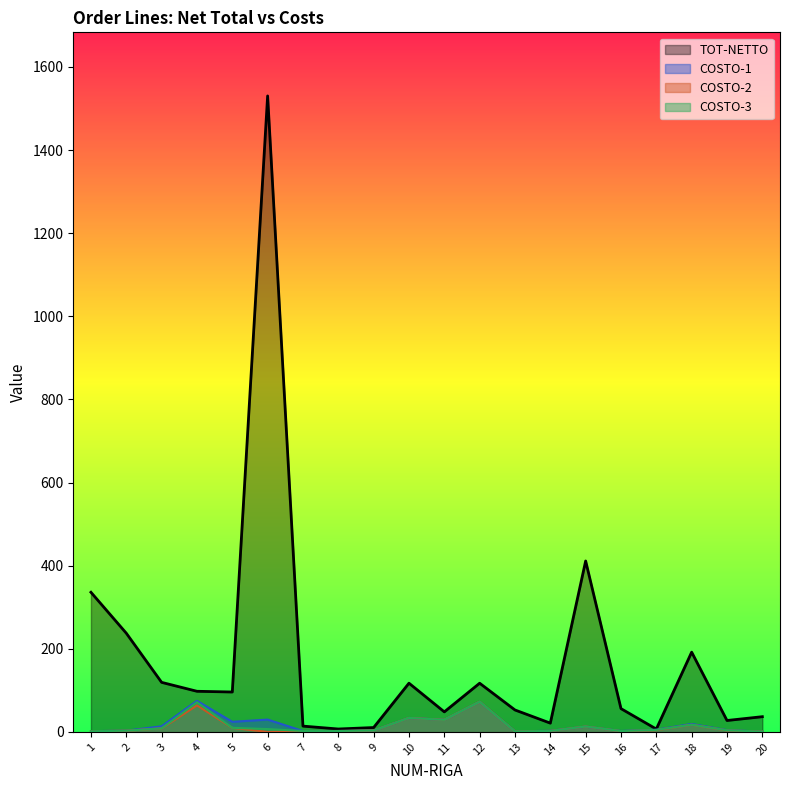

What is the value of the COSTO-1 point at the 3rd from the left?

13.5